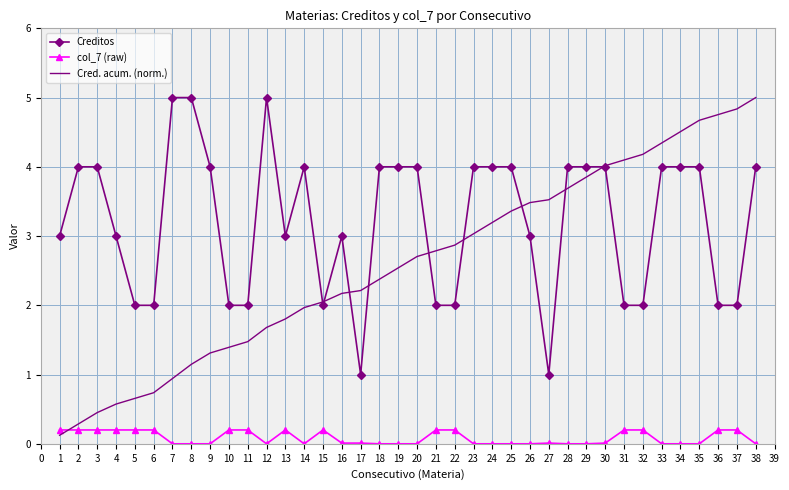

What is the greatest value displayed?

5.0